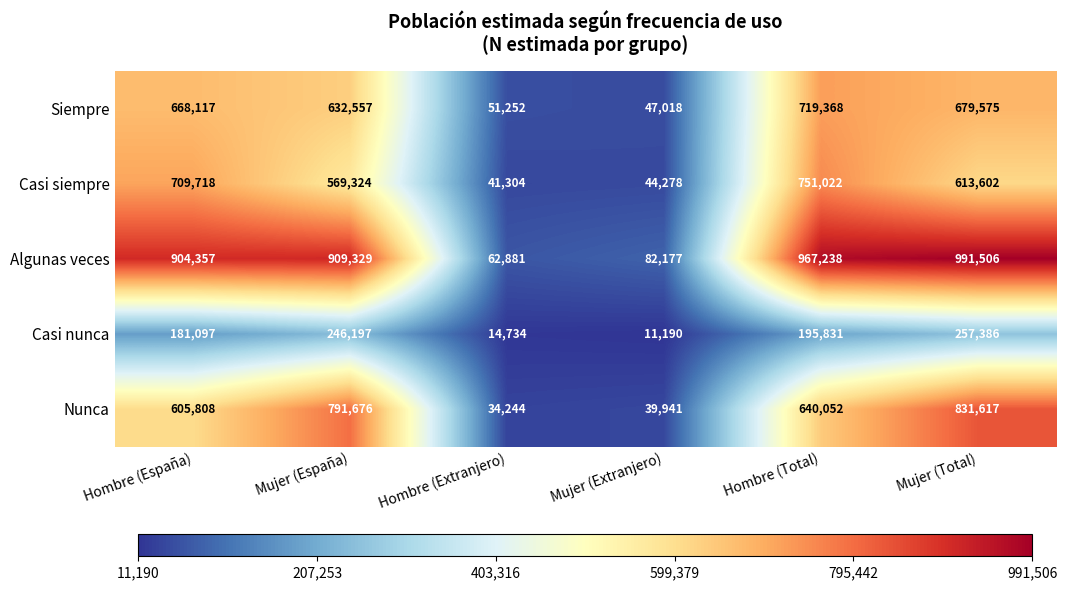

Rank the series at Mujer (Total) from lowest to highest value.

Casi nunca, Casi siempre, Siempre, Nunca, Algunas veces